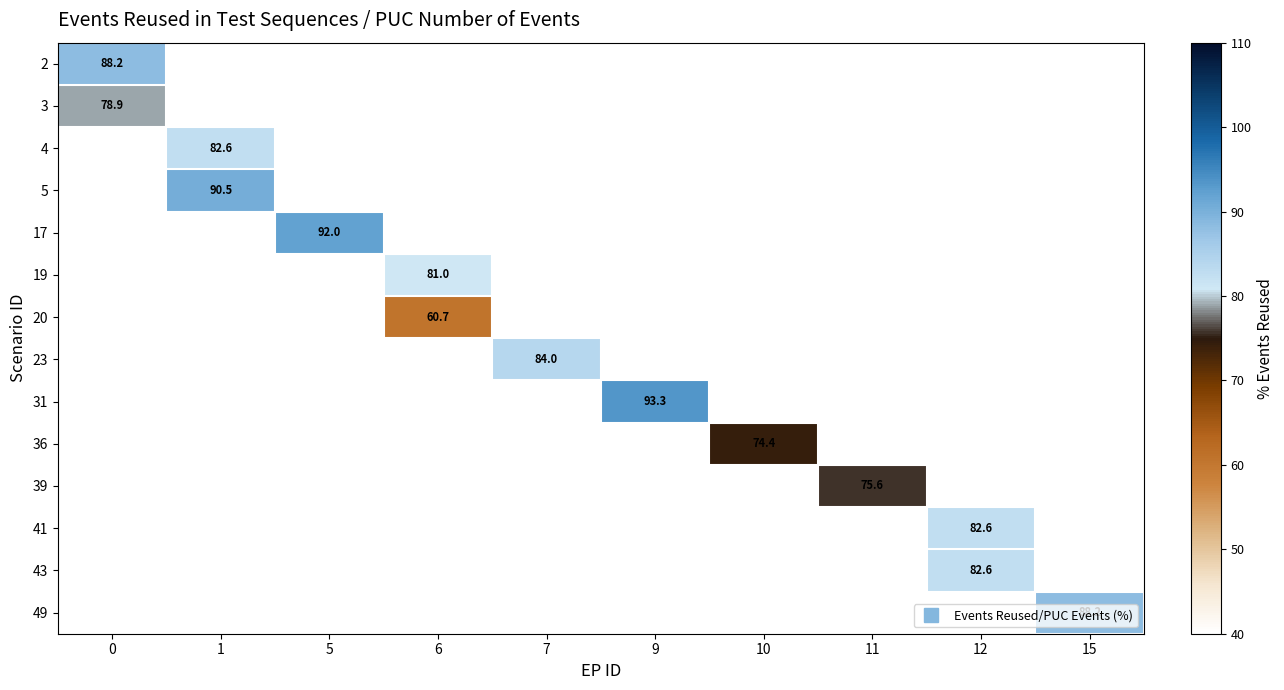

What is the minimum value shown in the chart?

60.7